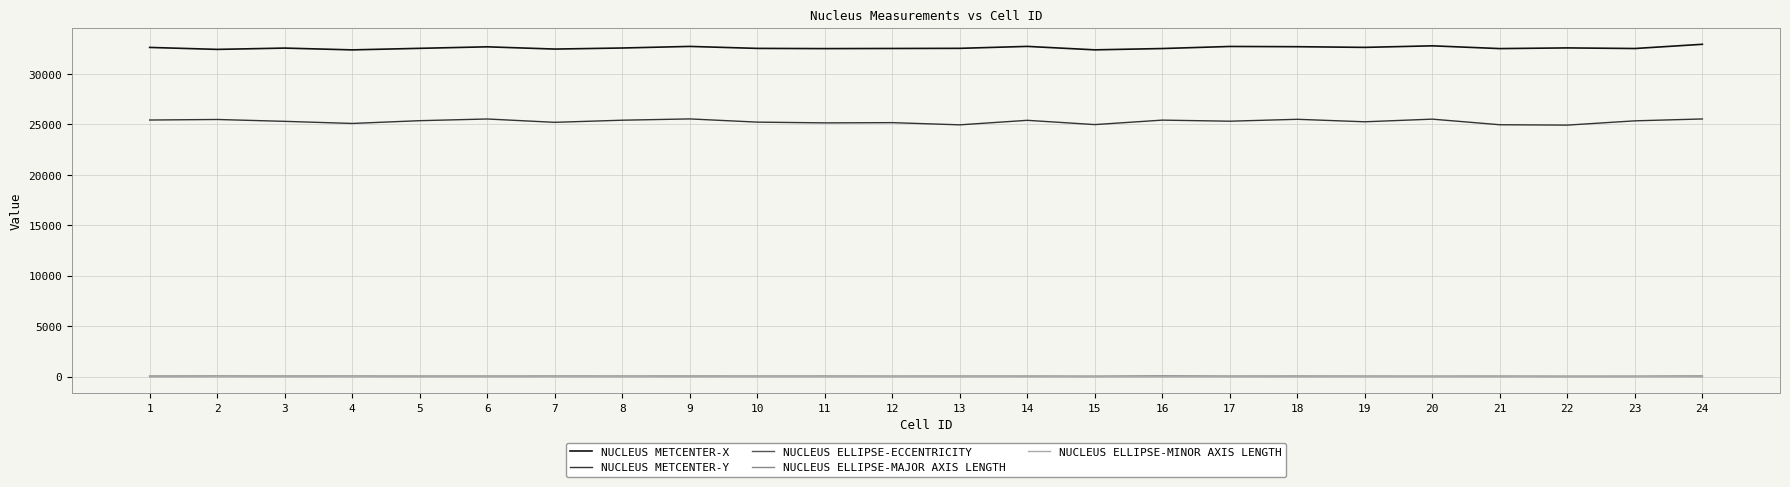

What is the sum of the NUCLEUS METCENTER-Y values at 18 and 20?

51040.2